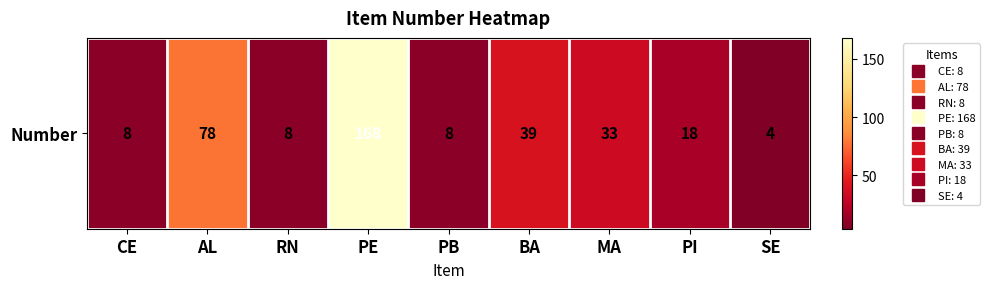

Which label corresponds to the largest value in the chart?

PE